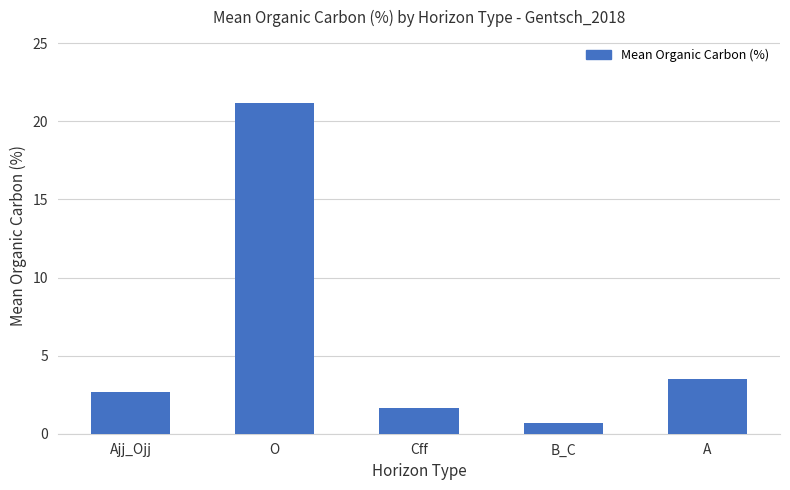

The value at Ajj_Ojj is 3.8. True or false?

False